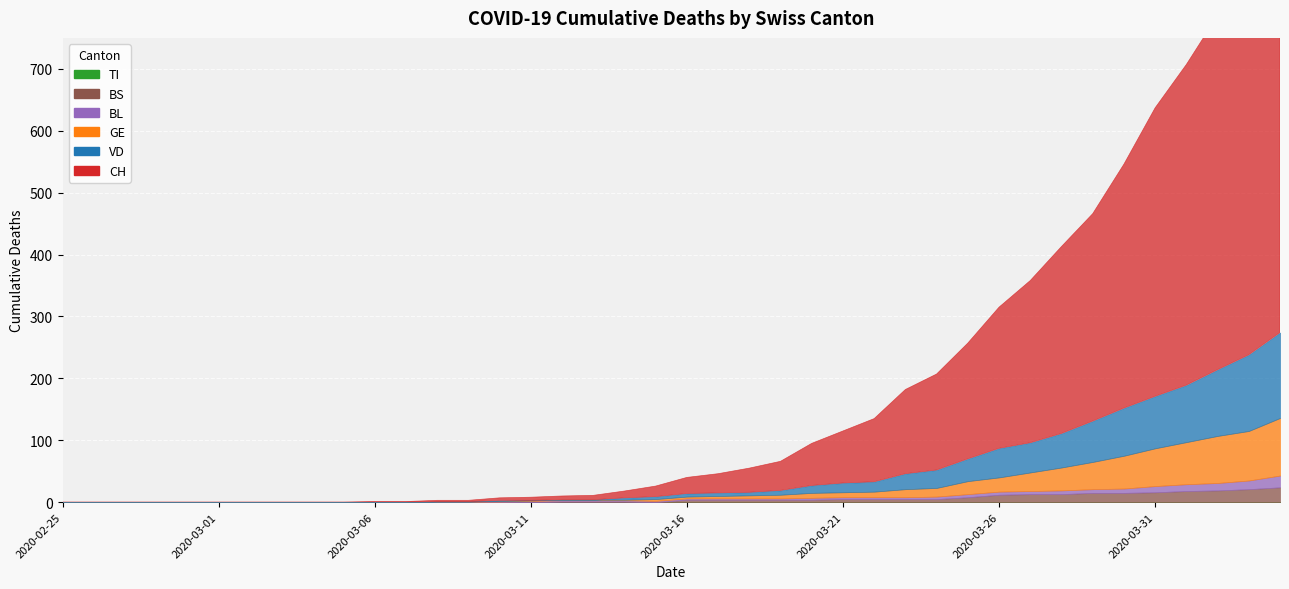

True or false: BL has more than 1 points higher than both neighbors.

False